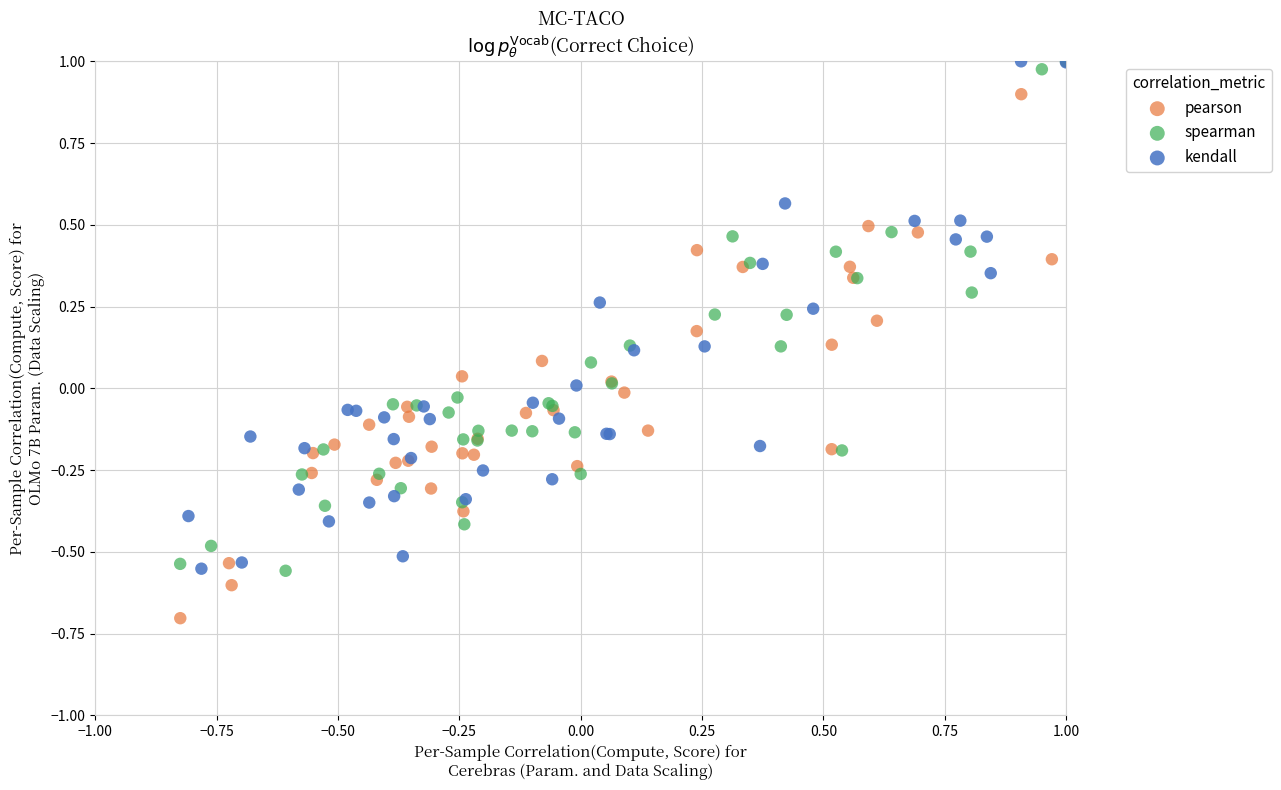

Which series contains the lowest Y value?

pearson